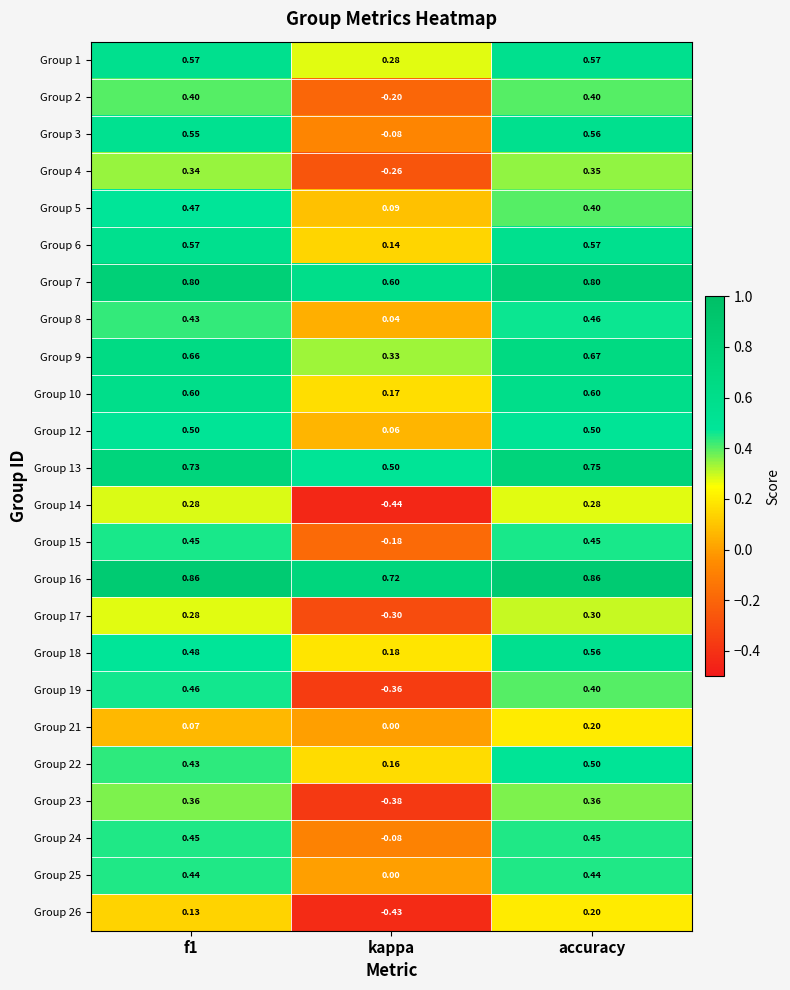

At which label does Group 19 reach its minimum?

kappa